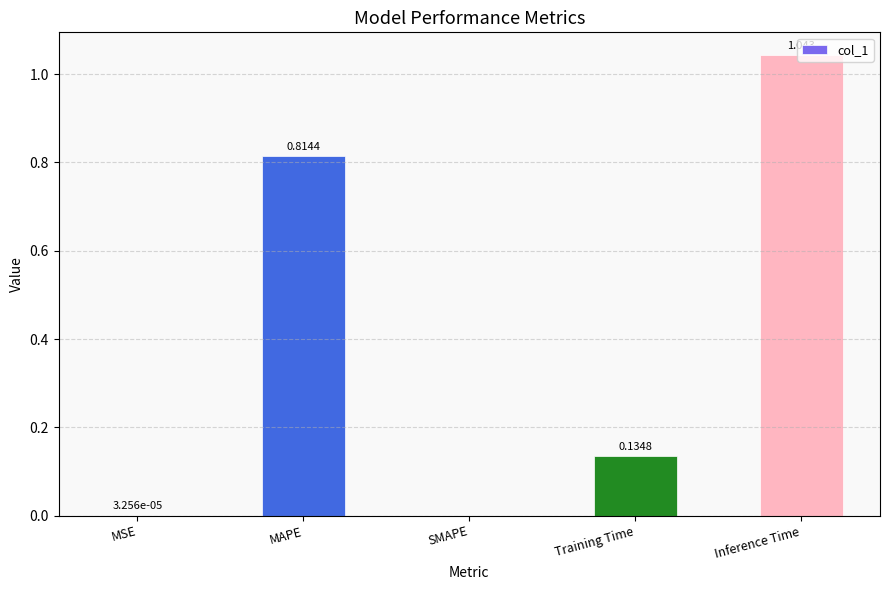

Which has a higher value, Training Time or MSE?

Training Time